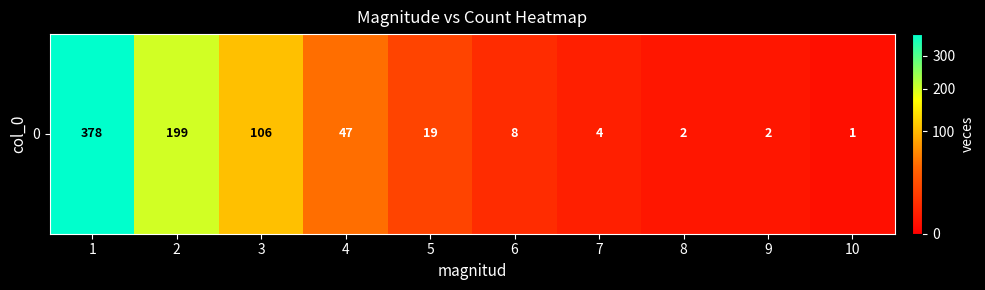

The chart shows a value of 47 at 4. True or false?

True